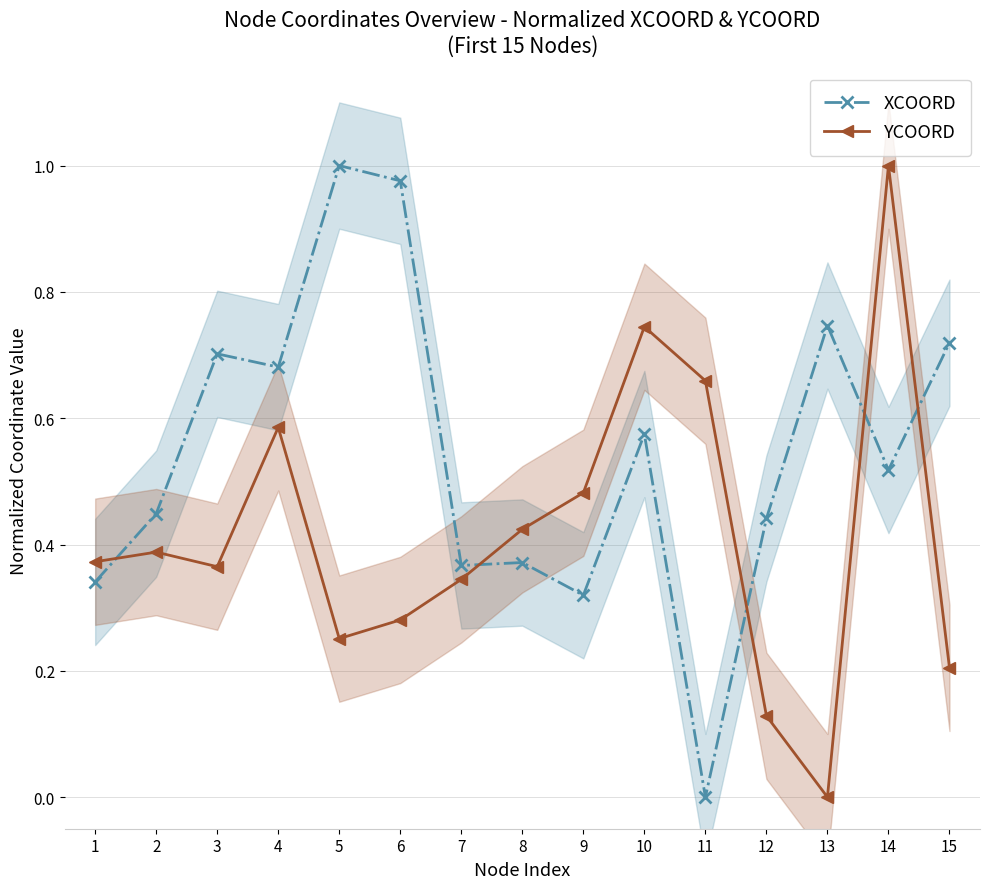

Reading right to left, list all the values displayed in this chart.

XCOORD: 0.7	0.5	0.7	0.4	0.0	0.6	0.3	0.4	0.4	1.0	1.0	0.7	0.7	0.4	0.3
YCOORD: 0.2	1.0	0.0	0.1	0.7	0.7	0.5	0.4	0.3	0.3	0.3	0.6	0.4	0.4	0.4